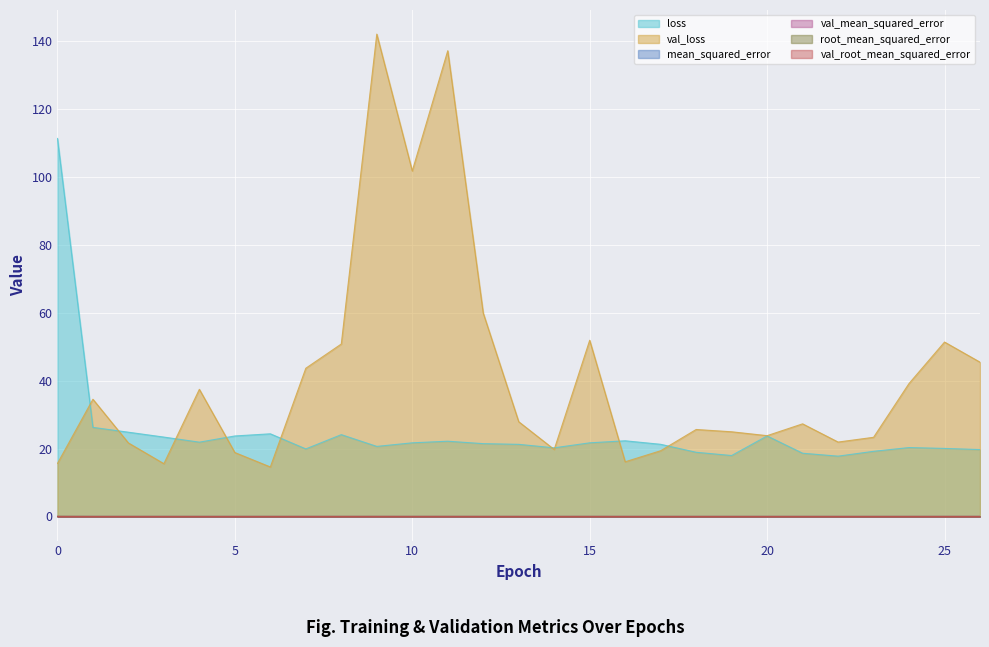

The val_mean_squared_error series shows 0.0 at 14. True or false?

False